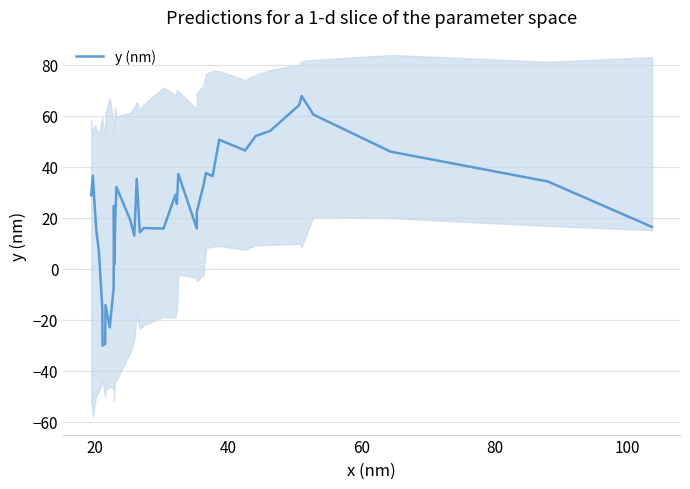

Reading left to right, extract all data points from this chart.

28.9	36.6	24.1	15.6	7.1	-15.5	-30.1	-29.4	-14.2	-22.9	-7.6	14.5	24.7	1.8	17.9	32.1	19.4	13.1	35.3	14.3	16.0	15.8	29.1	25.5	37.2	15.8	22.3	33.0	37.6	36.4	50.6	46.4	52.1	54.1	64.2	67.8	60.5	46.0	34.3	16.5